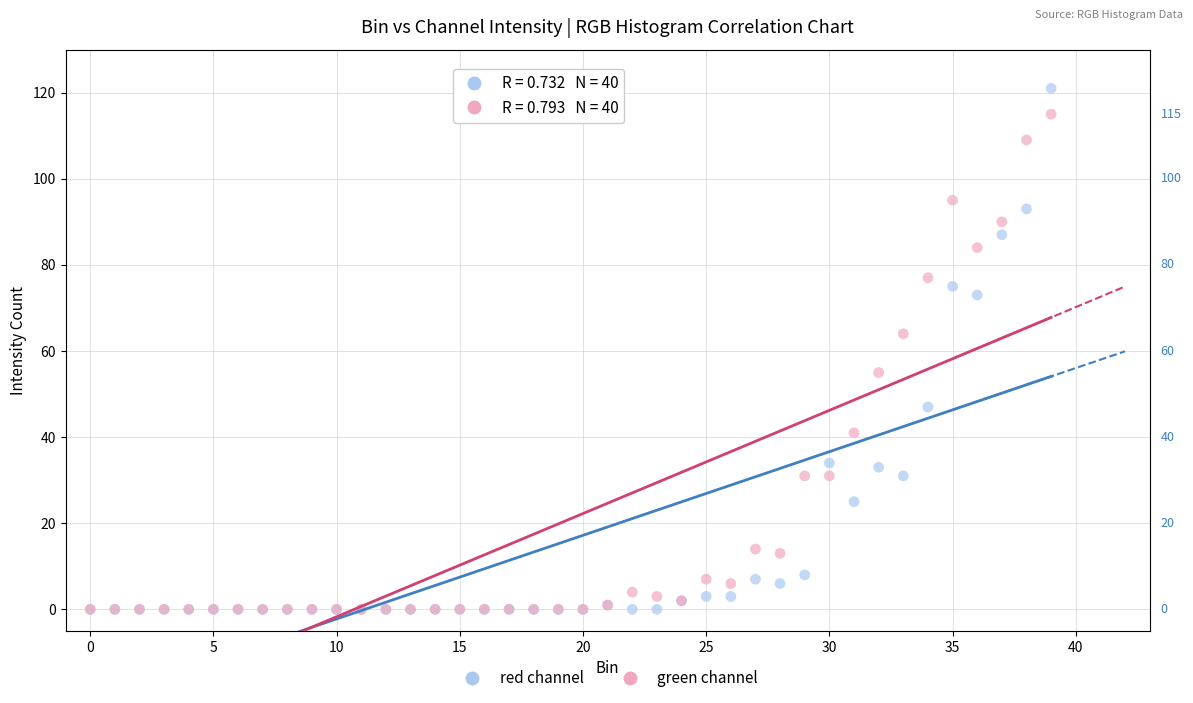

In the green channel series, what Y value is closest to 57?

55